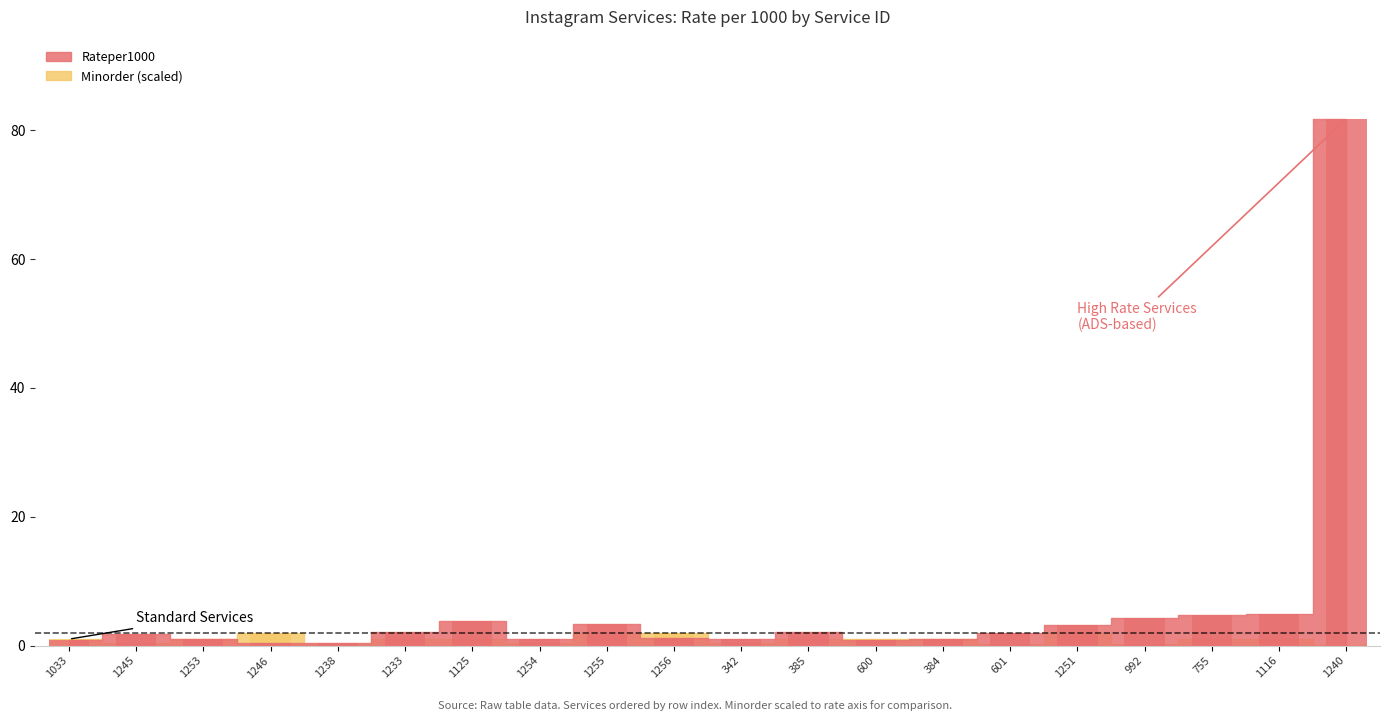

Between 385 and 1251, which is larger?

1251